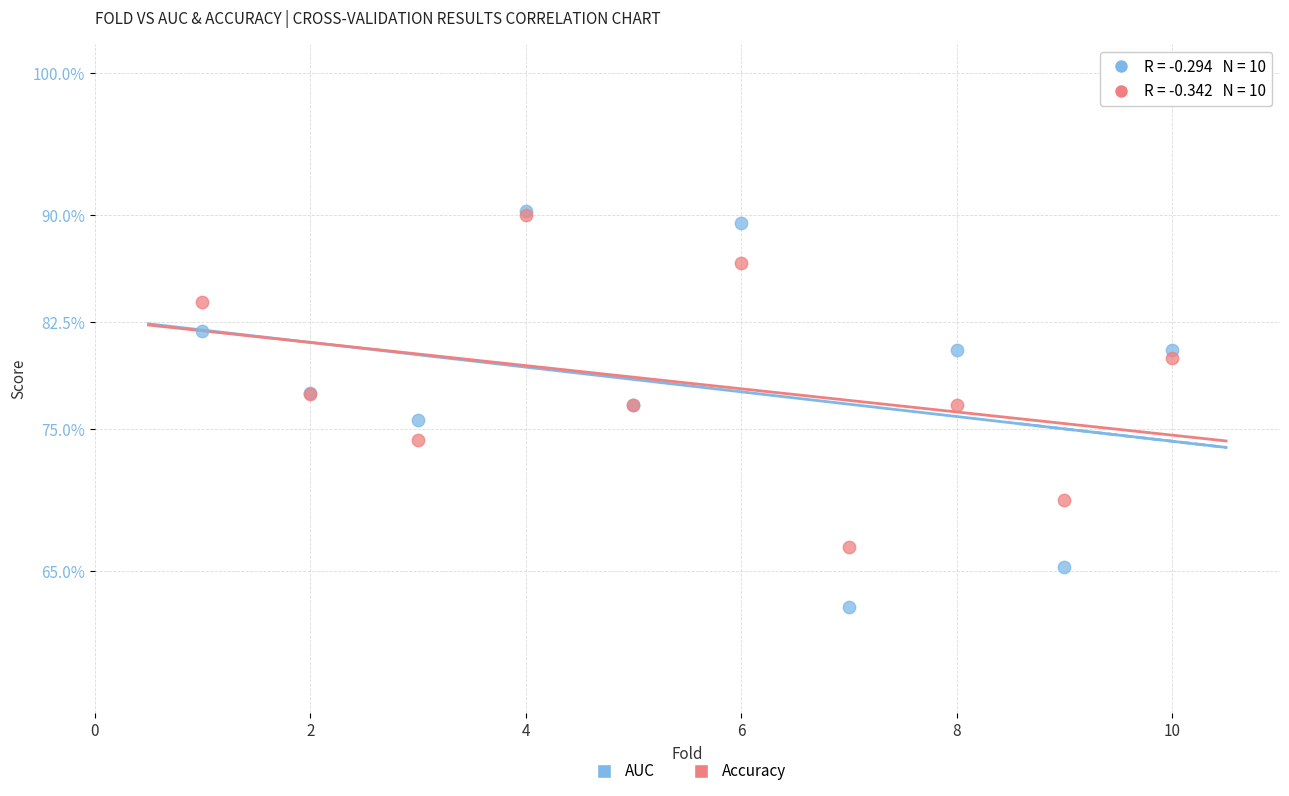

Which series has the widest spread of Y values?

AUC